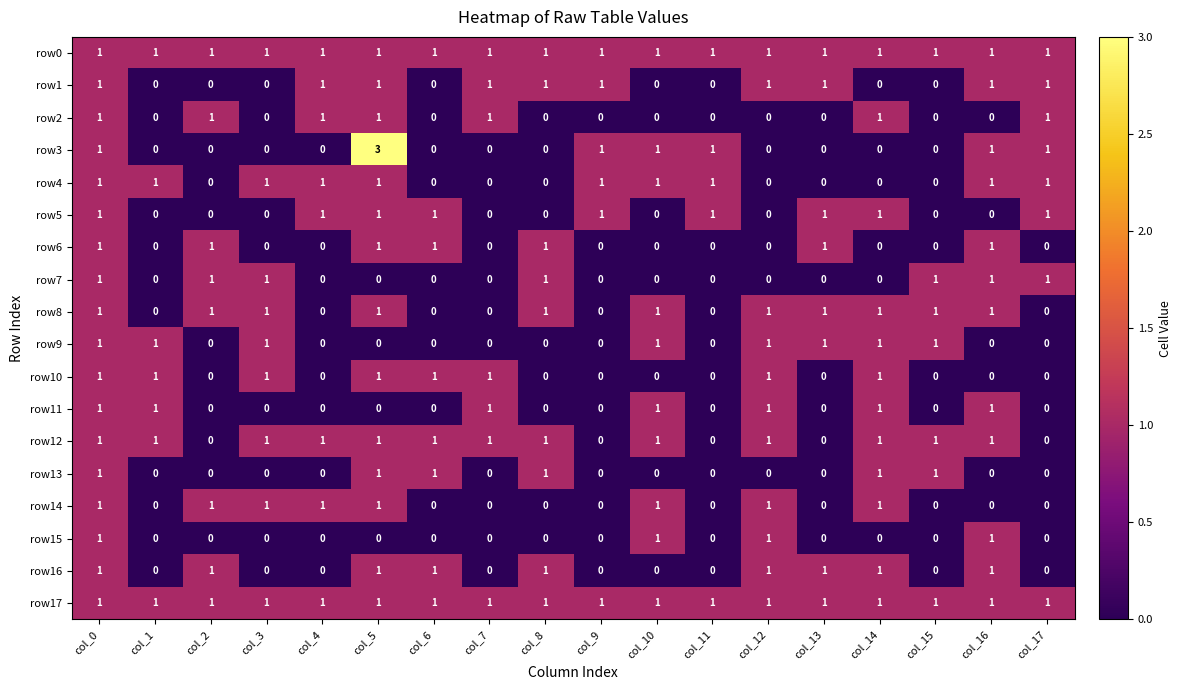

Which series changed the most between col_5 and col_10?

row3